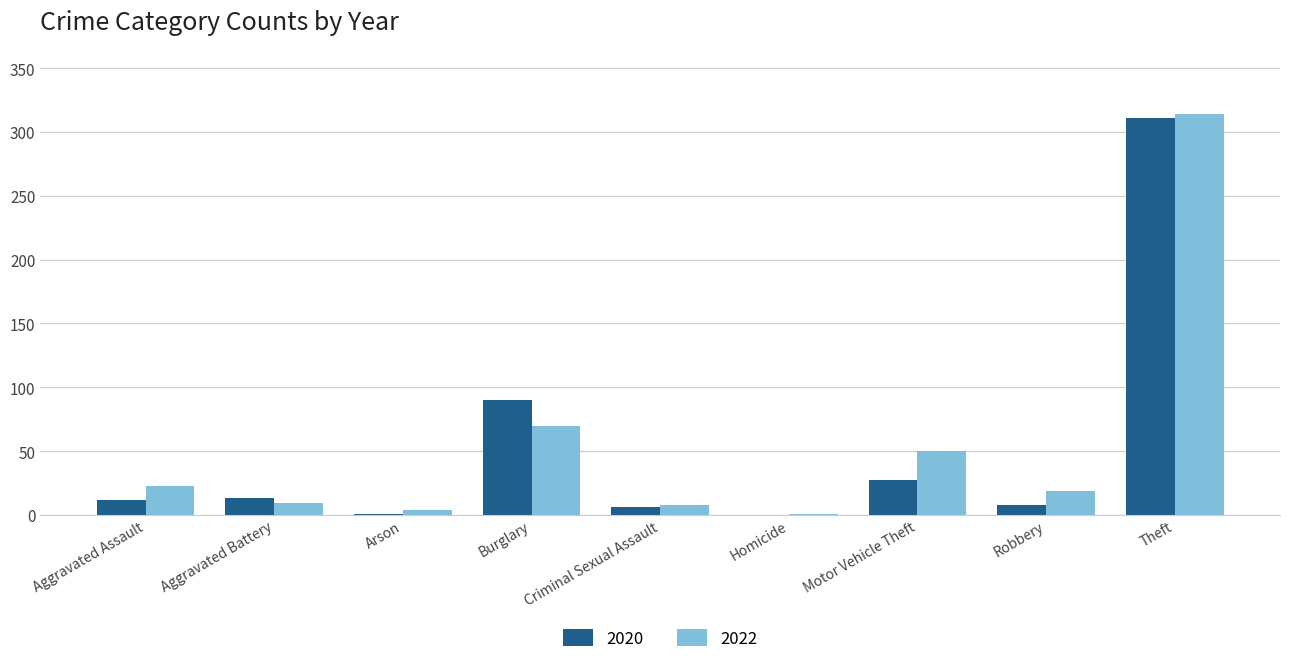

What is the sum of all 2022 values?

498